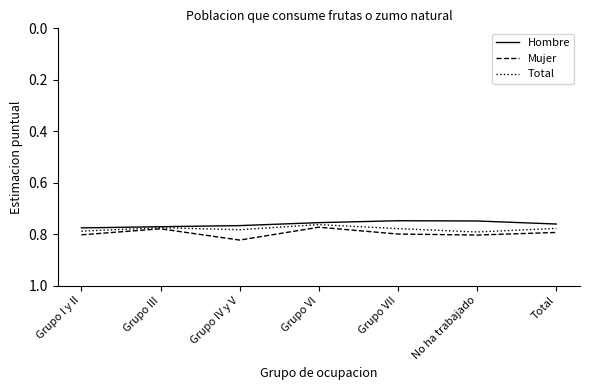

True or false: Hombre has a value of 0.2 at No ha trabajado.

False